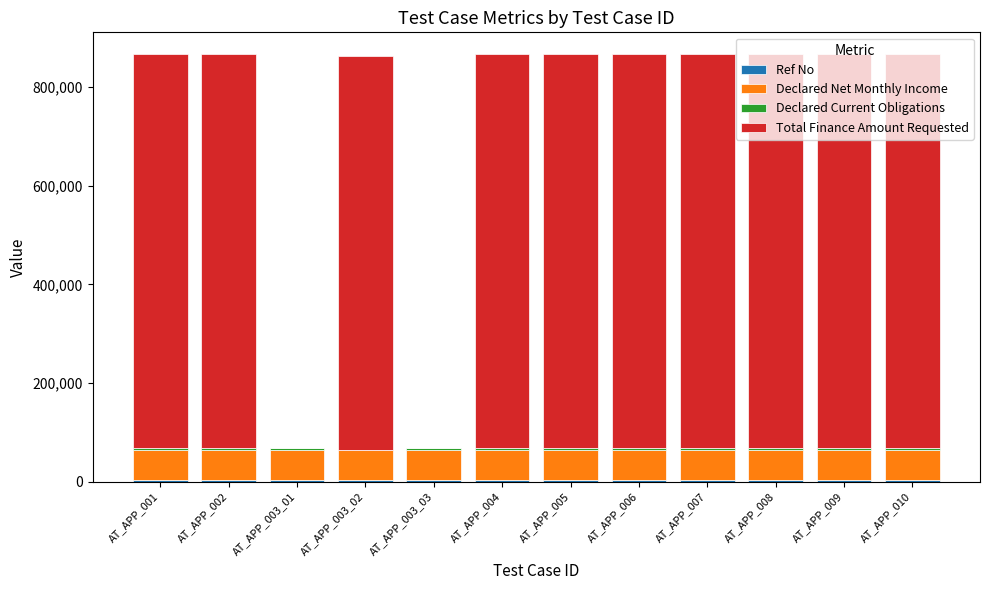

How many categories are shown in the chart?

12